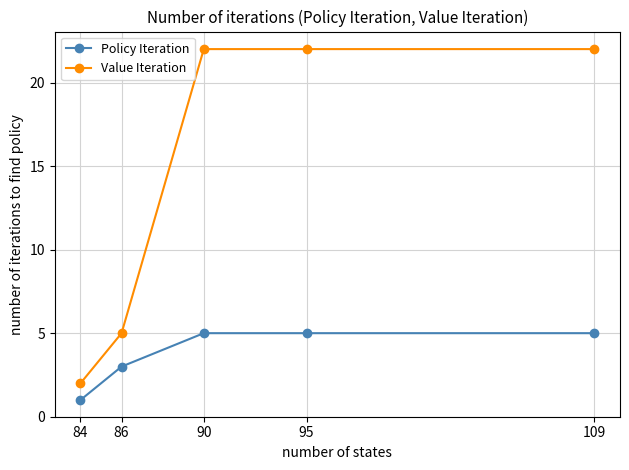

Which series has the widest spread of values?

Value Iteration